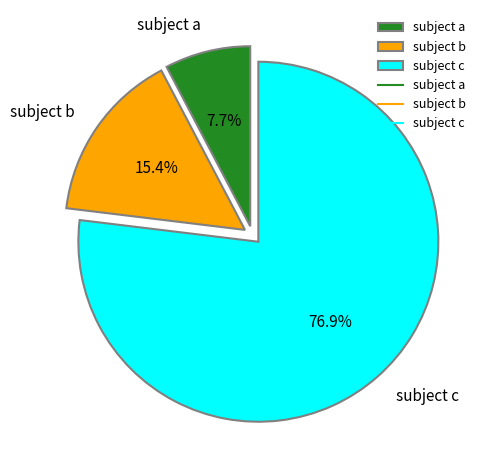

Combined, do subject b and subject c account for over 50%?

Yes